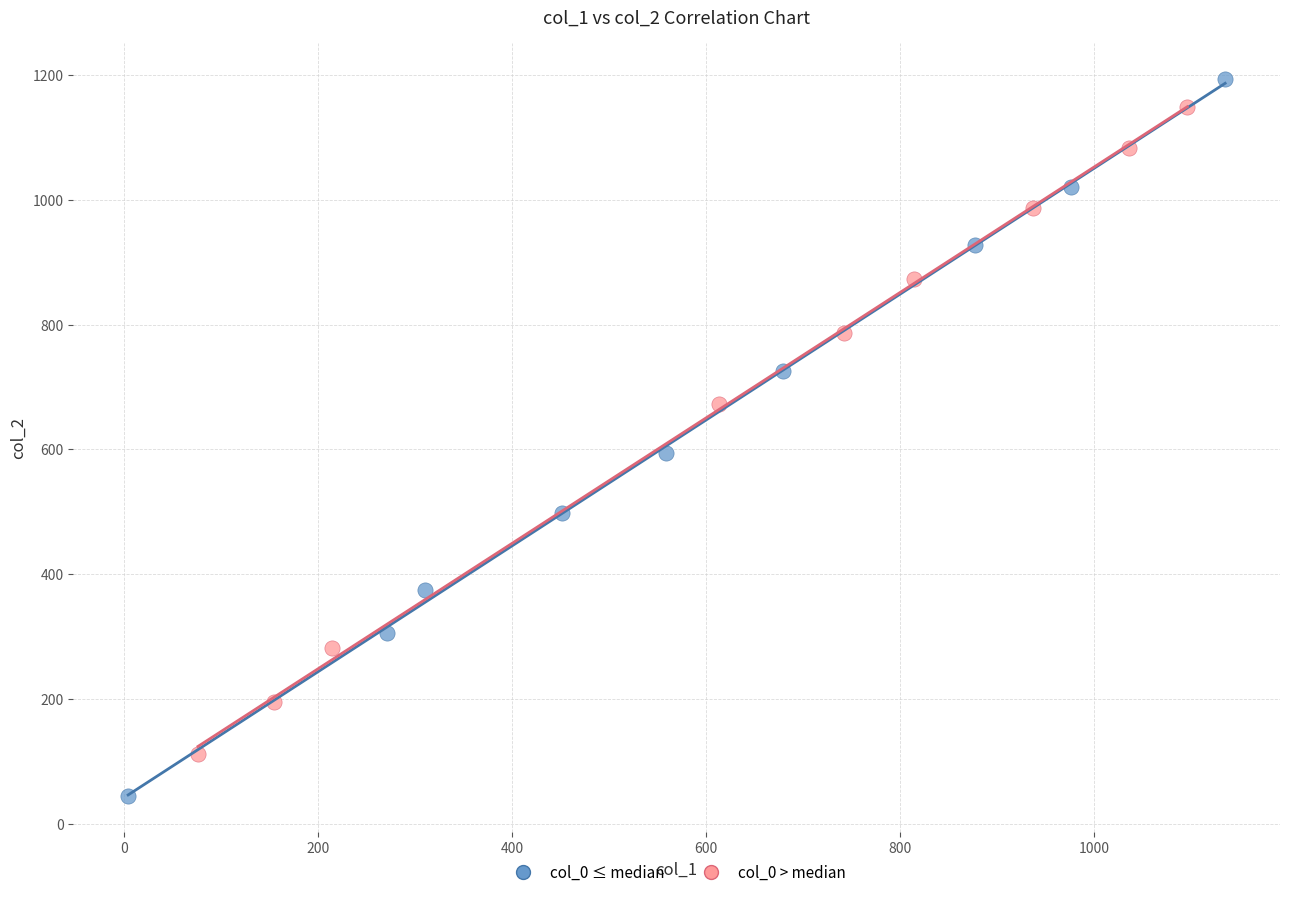

Which series contains the lowest Y value?

col_0 ≤ median